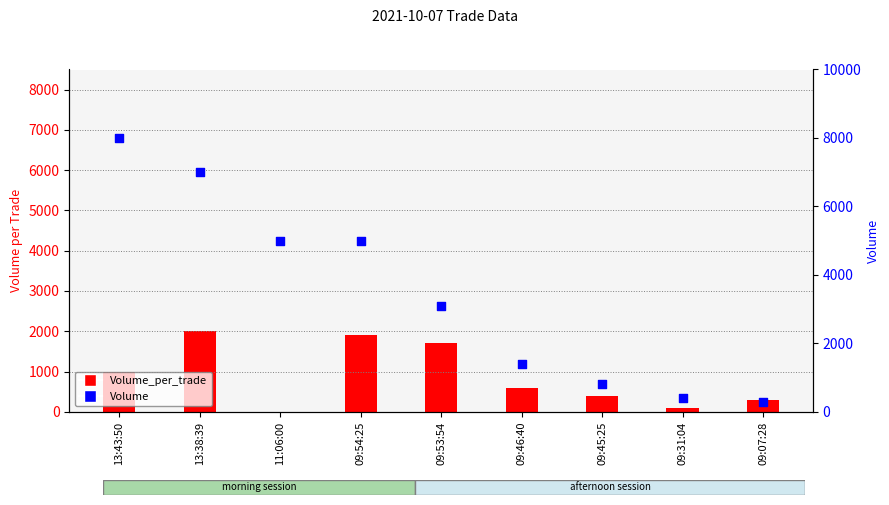

At how many categories does at least one series exceed 1148?

6